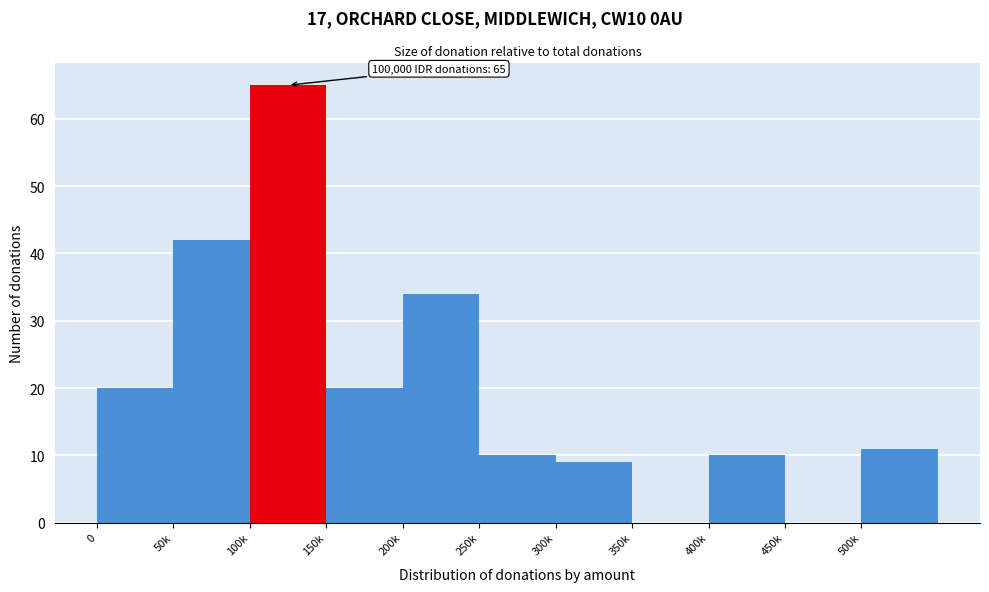

Reading left to right, list all the values displayed in this chart.

0=20	50k=42	100k=65	150k=20	200k=34	250k=10	300k=9	350k=0	400k=10	450k=0	500k=11